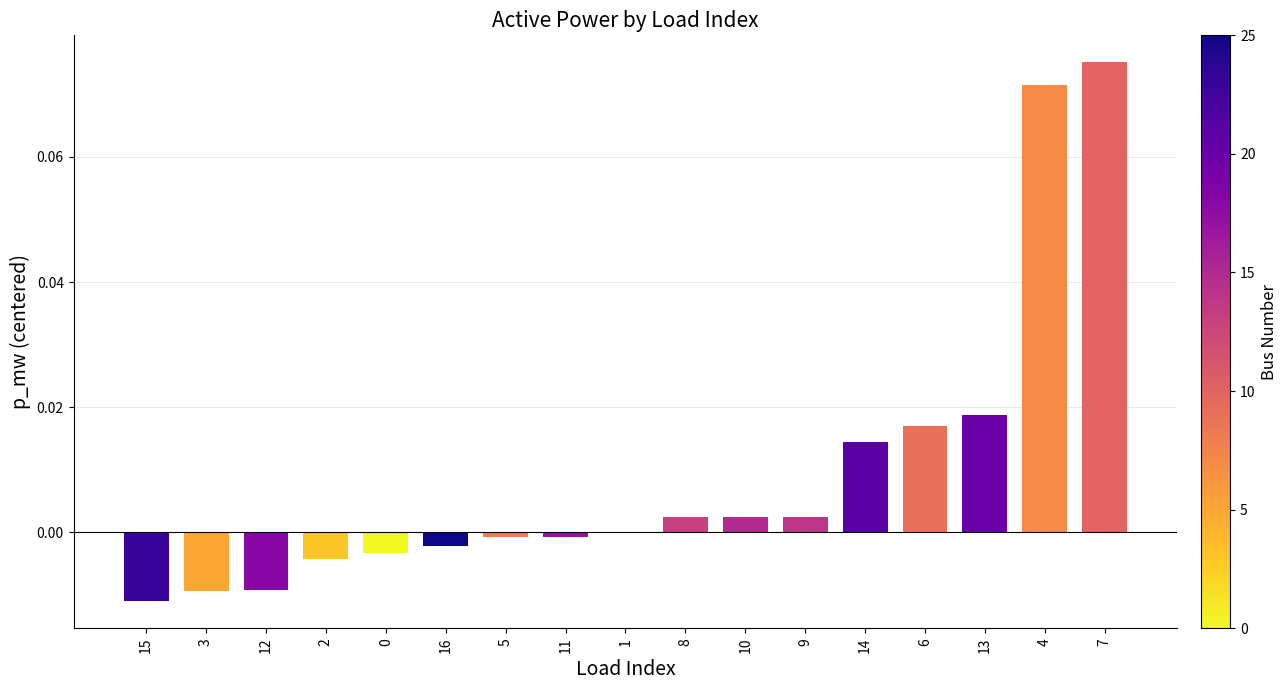

Which label corresponds to the largest value in the chart?

7